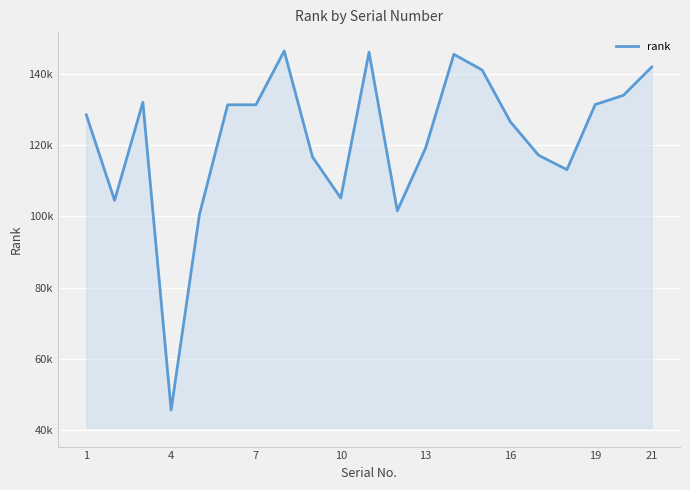

Is this an area chart (filled region under the line)?

Yes